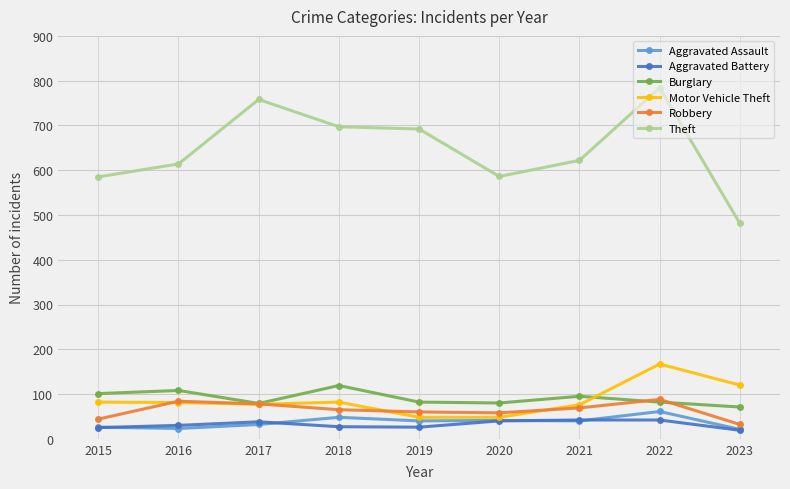

What is the sum of the Robbery values at 2021 and 2023?

101